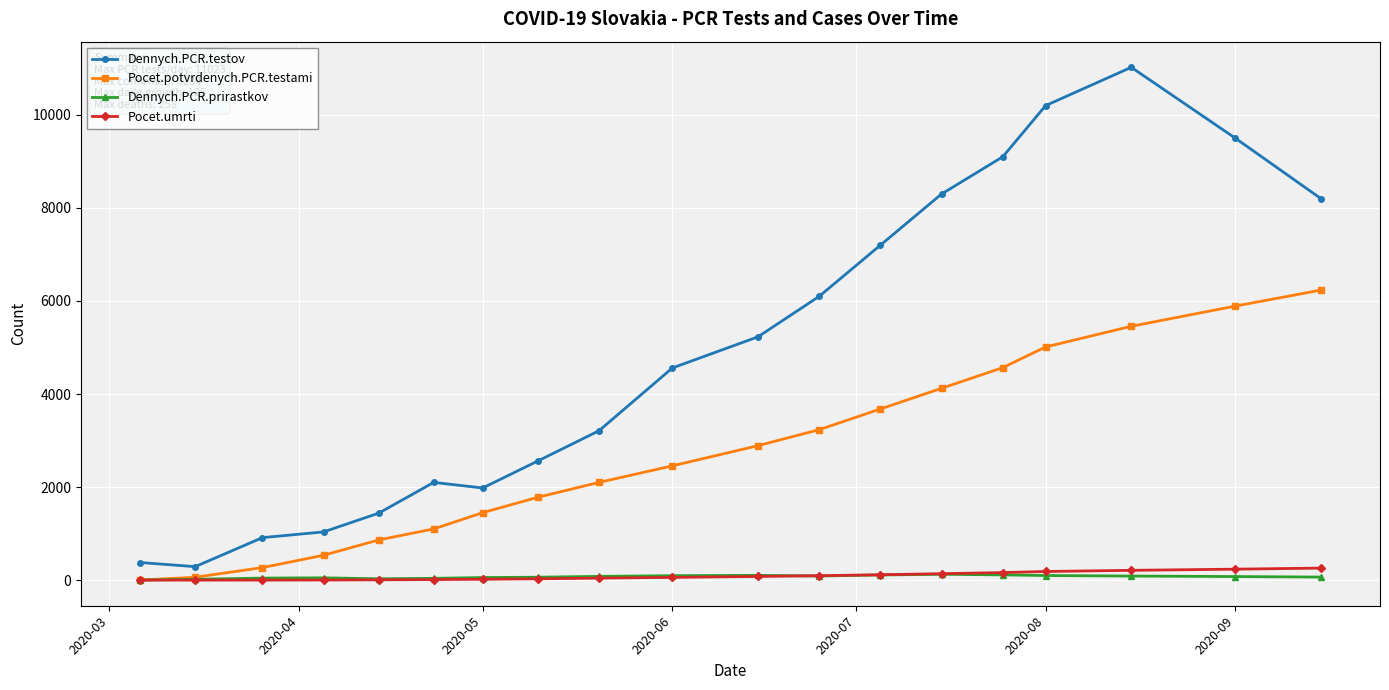

How many values in the Pocet.umrti series are below 58?

9